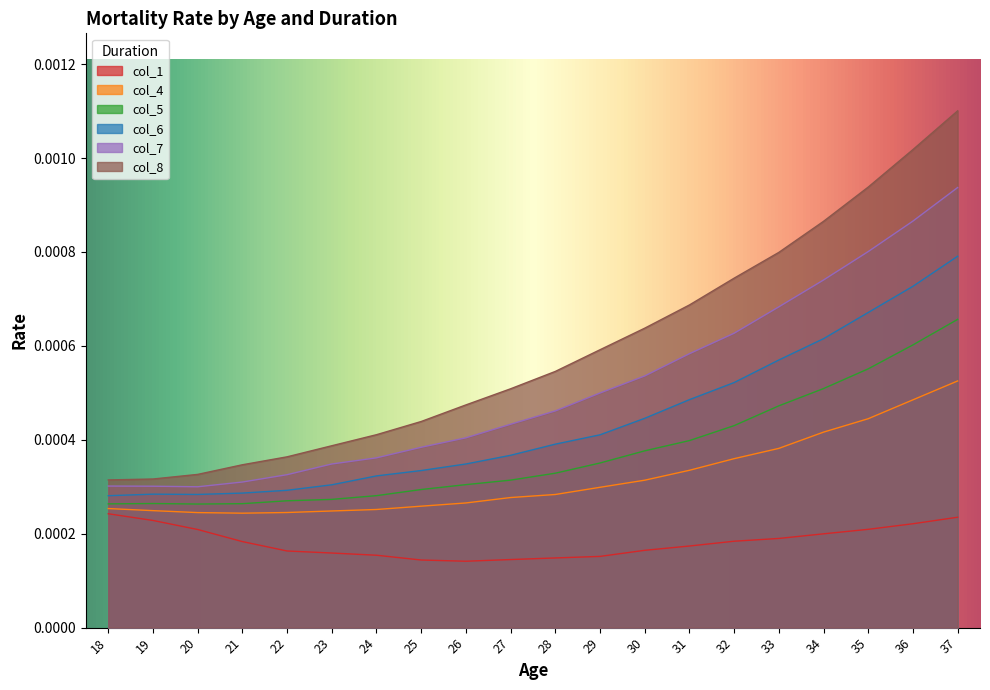

How many lines are shown in the chart?

6